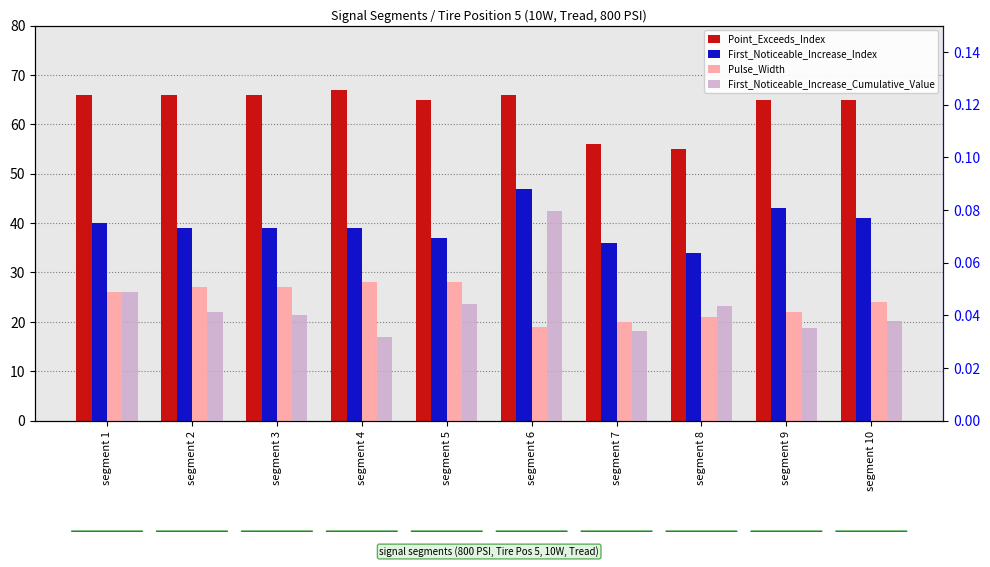

Where is First_Noticeable_Increase_Cumulative_Value nearest to the value 0?

segment 4